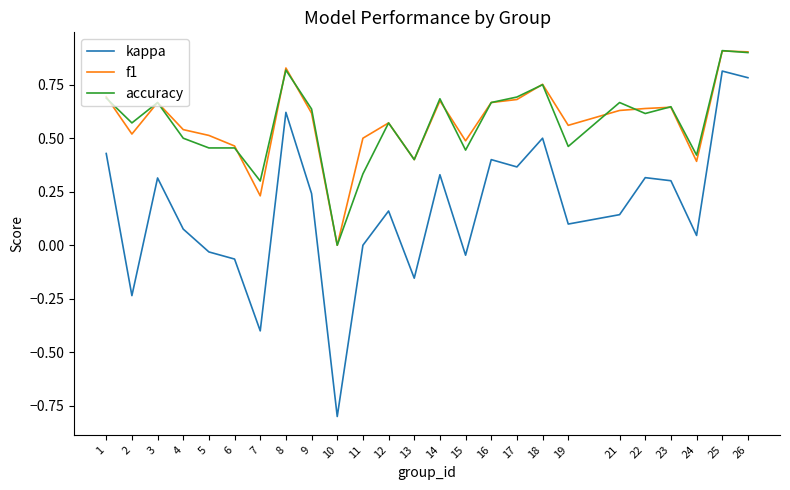

What is the maximum value for accuracy?

0.9